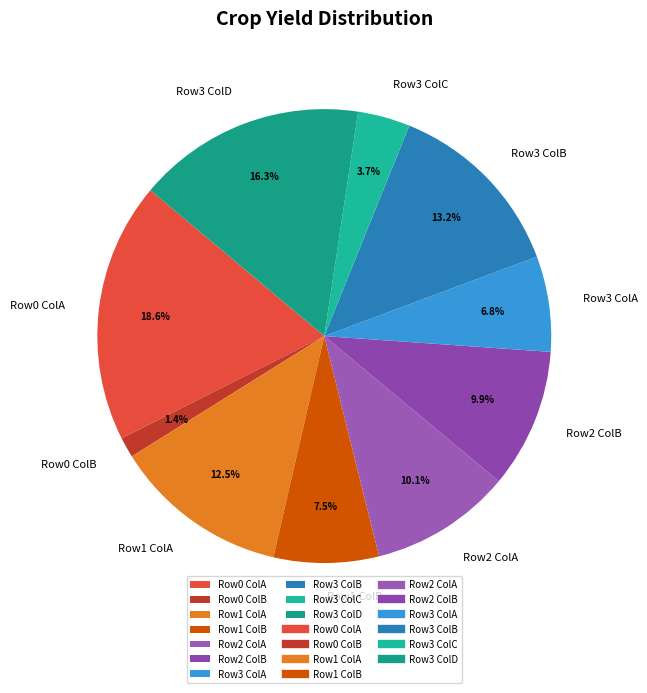

Count the number of slices in the pie.

10